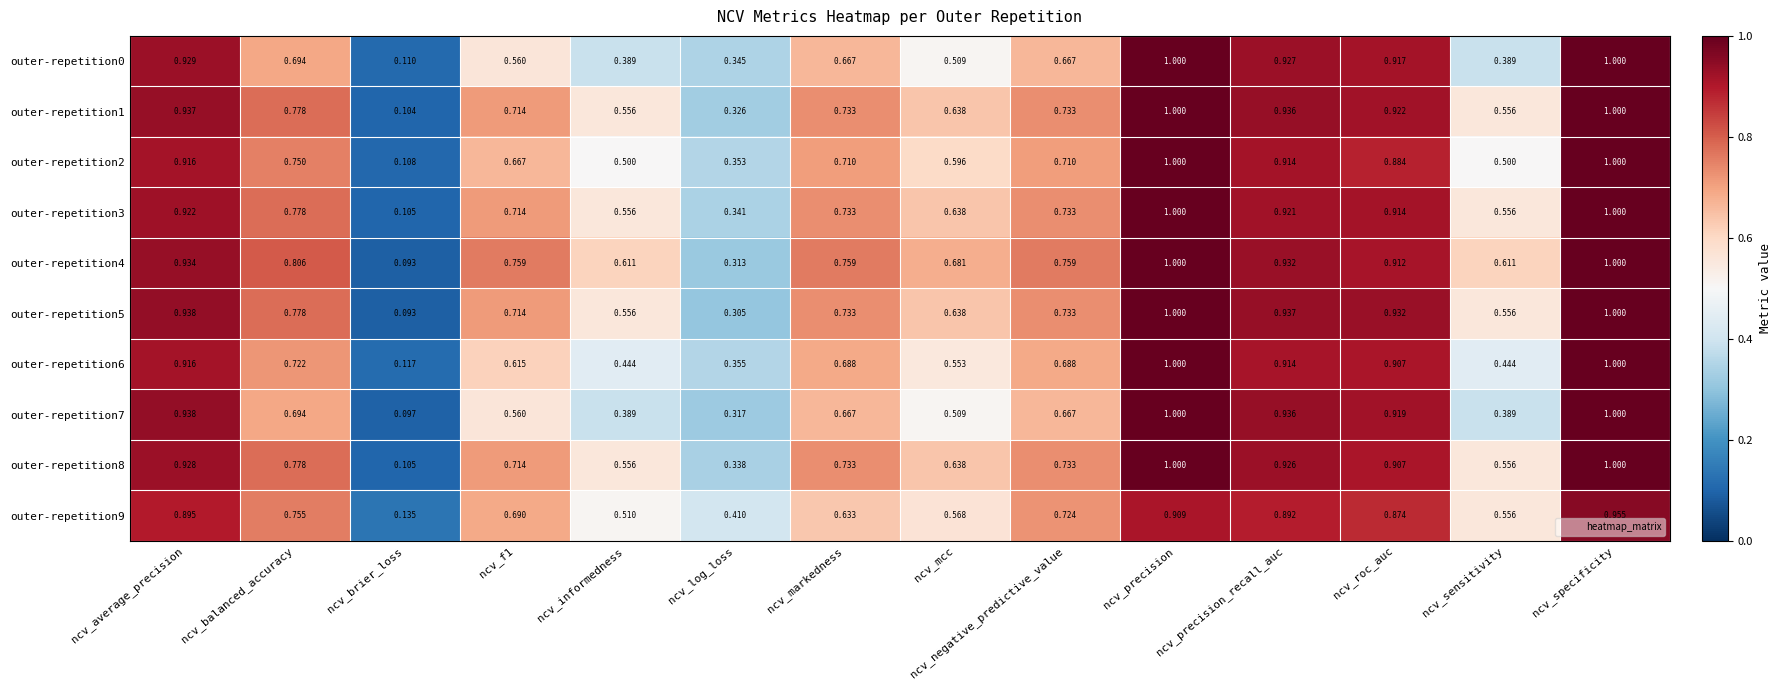

At which category is the sum across all series the highest?

ncv_specificity